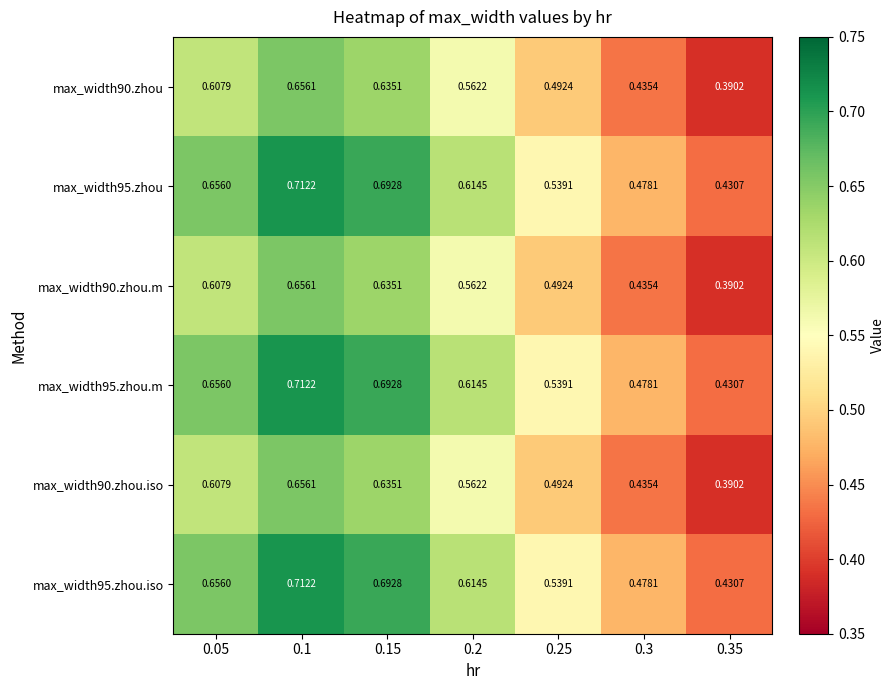

Is the value of max_width90.zhou at 0.05 greater than the value of max_width95.zhou.iso at 0.1?

No